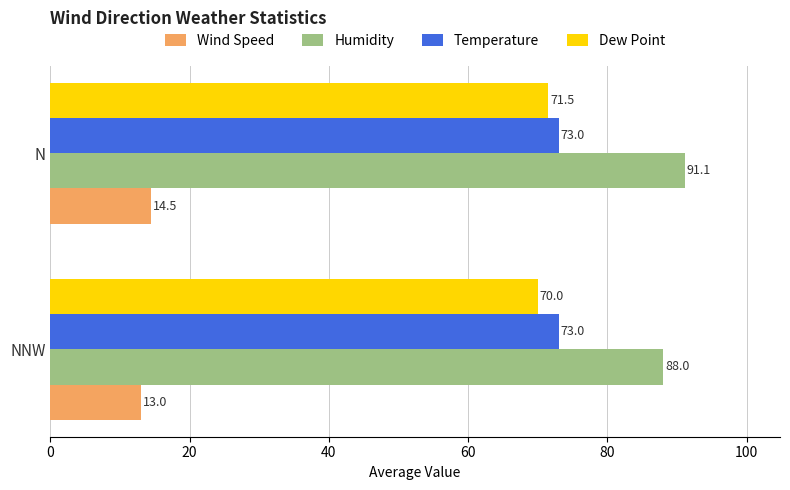

Rank the categories by Humidity value from highest to lowest.

N, NNW